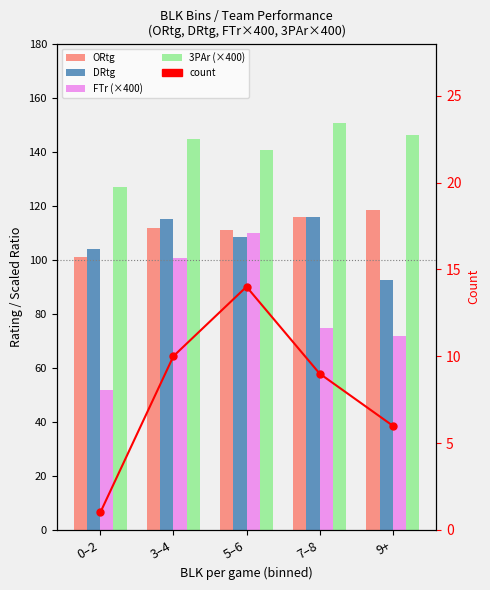

Where does the ORtg series first go above 111?

3–4